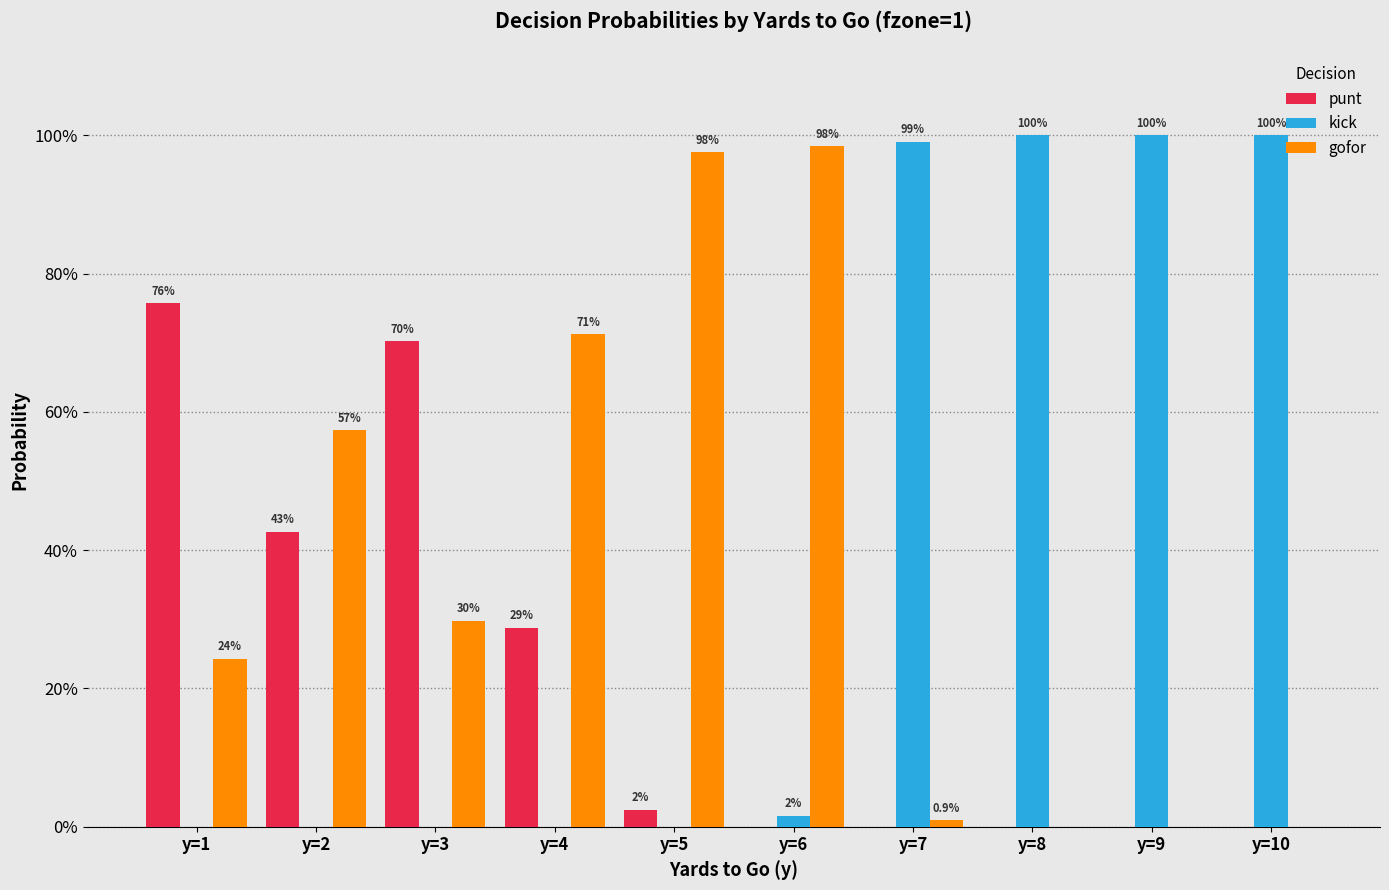

Does the chart contain stacked bars?

No